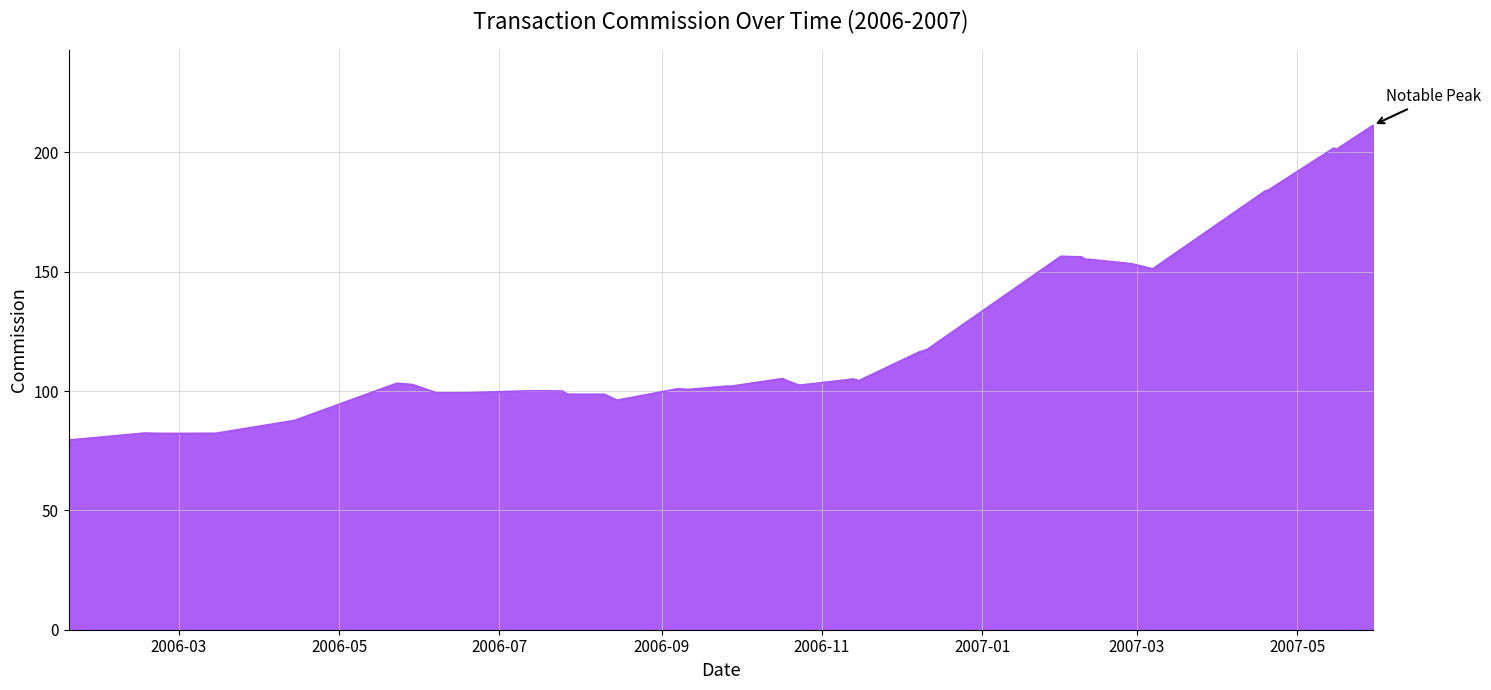

What is the difference between the maximum and minimum values?

131.9